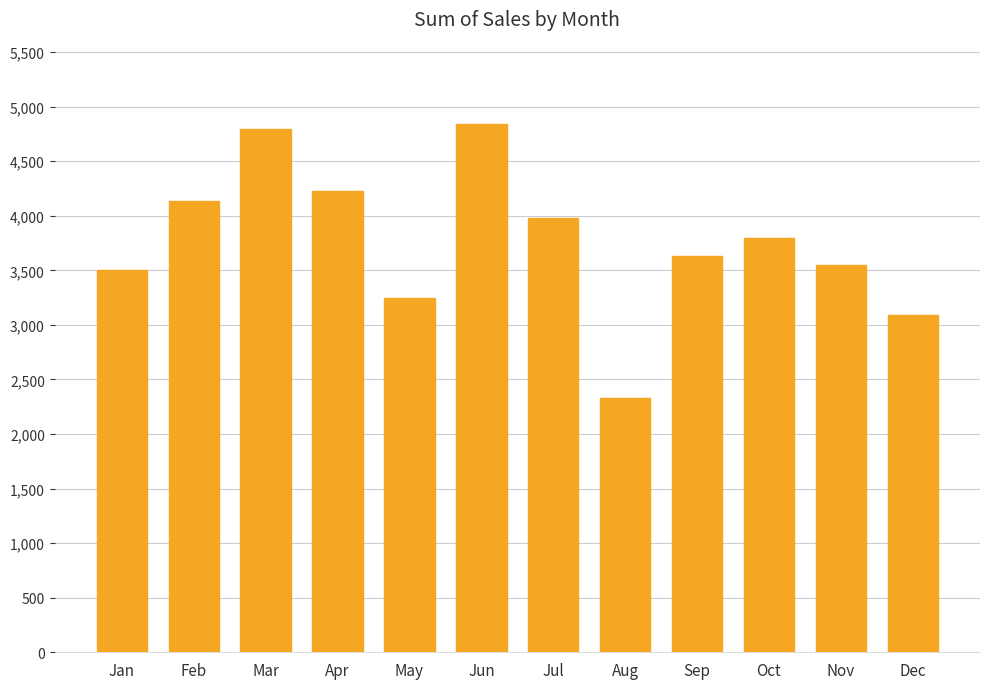

Is it true that the value at Jan is 1111.8?

False